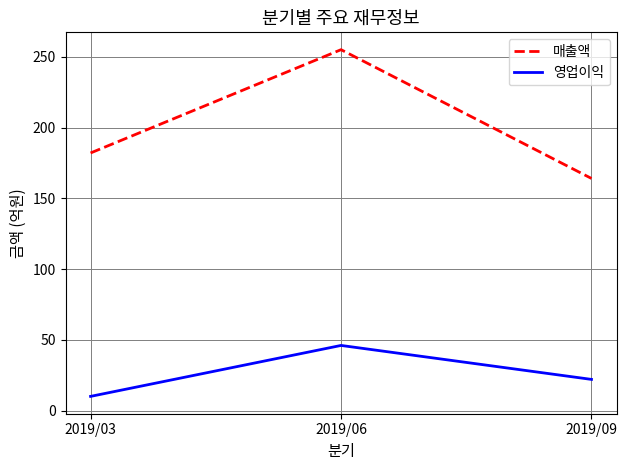

Which category has the highest value across all series?

2019/06